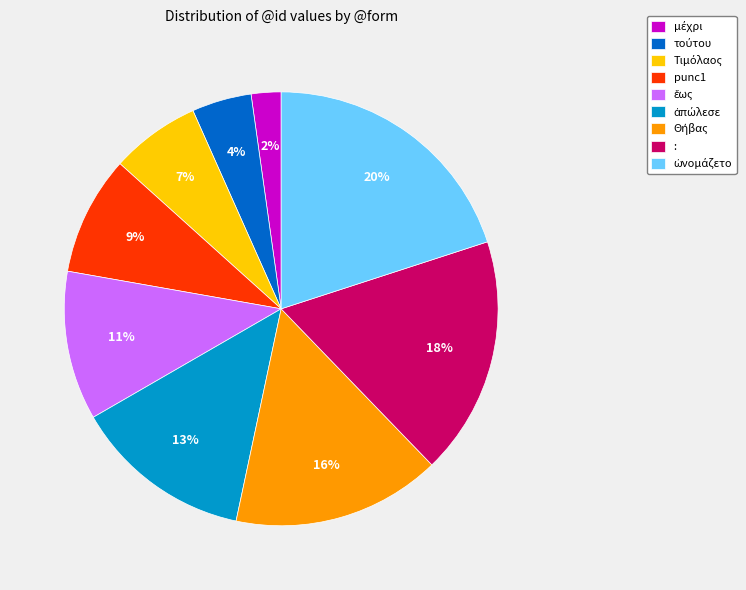

The : slice represents 18% of the pie. True or false?

True